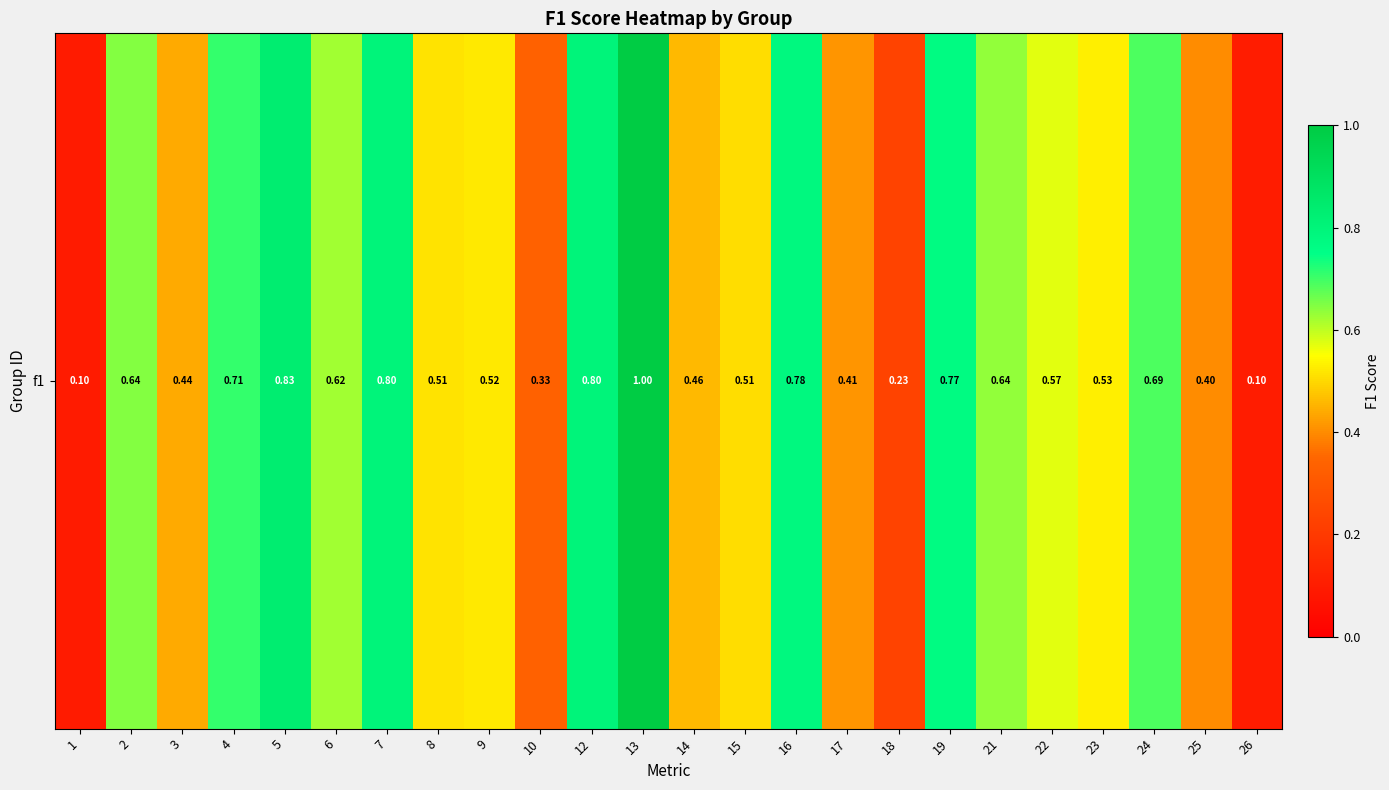

What is the change in value from 24 to 26?

-0.6